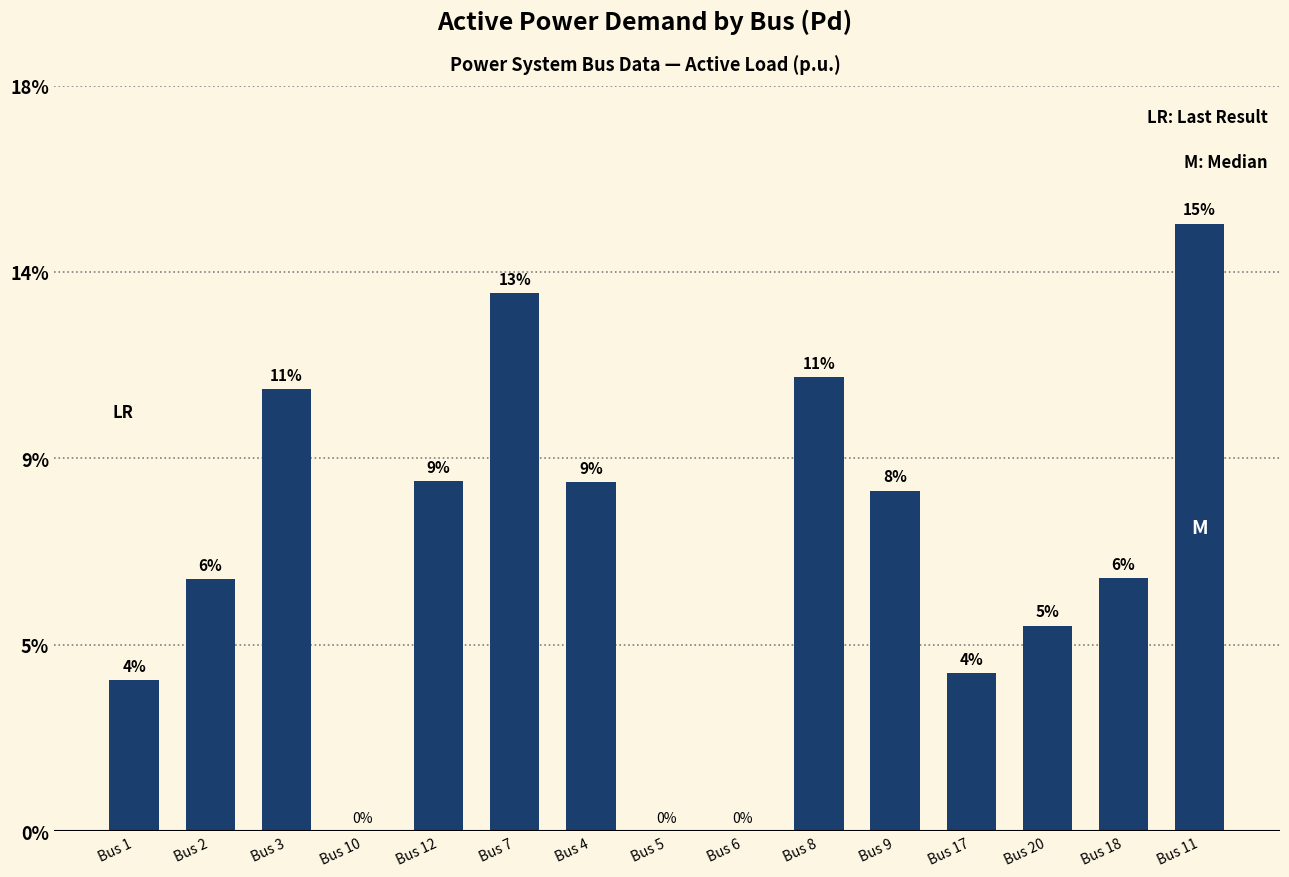

The value at Bus 2 is 0.0. True or false?

False